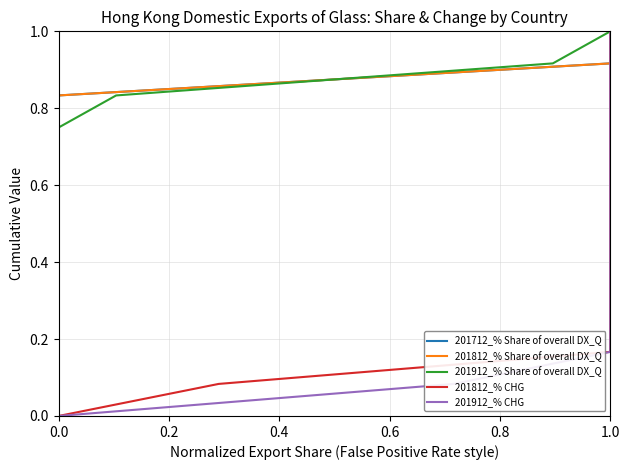

Does the chart have visible grid lines?

Yes